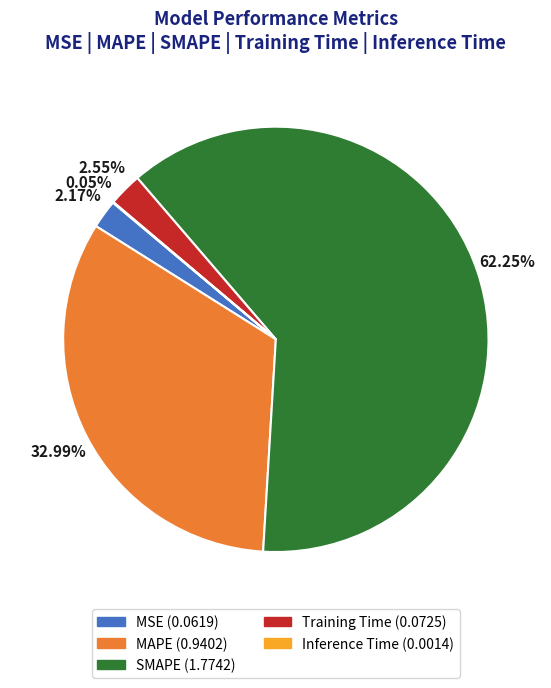

Which slice is the largest?

SMAPE